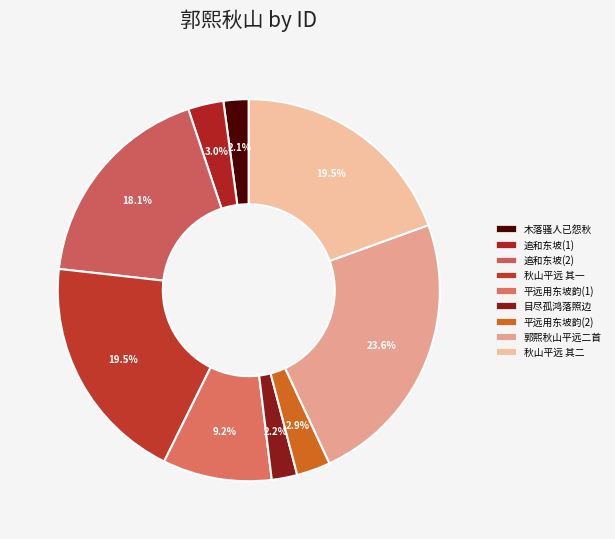

How many slices are in this pie chart?

9